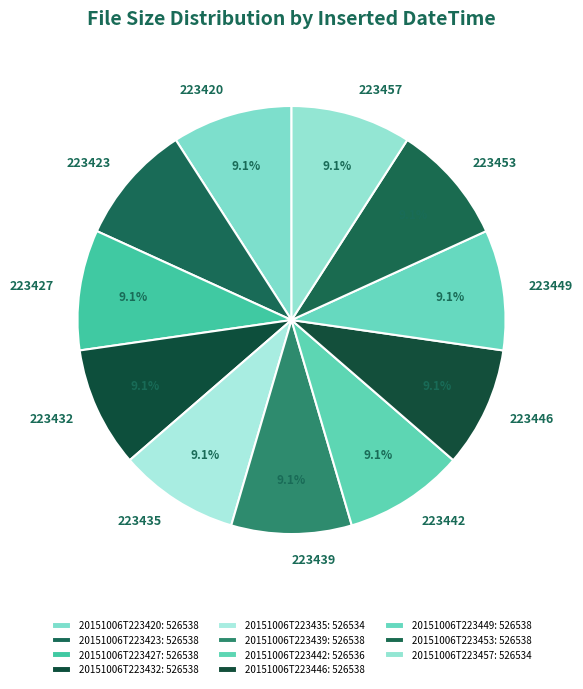

To the nearest percent, what portion does 20151006T223457 represent?

9%